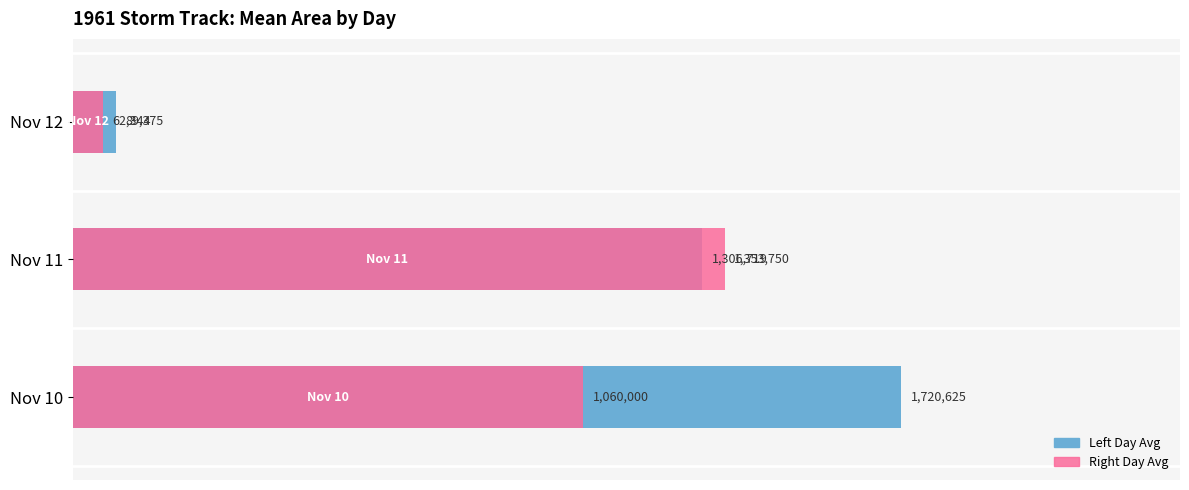

What is the difference between the maximum and minimum values in the Area (day avg left) series?

1631250.0